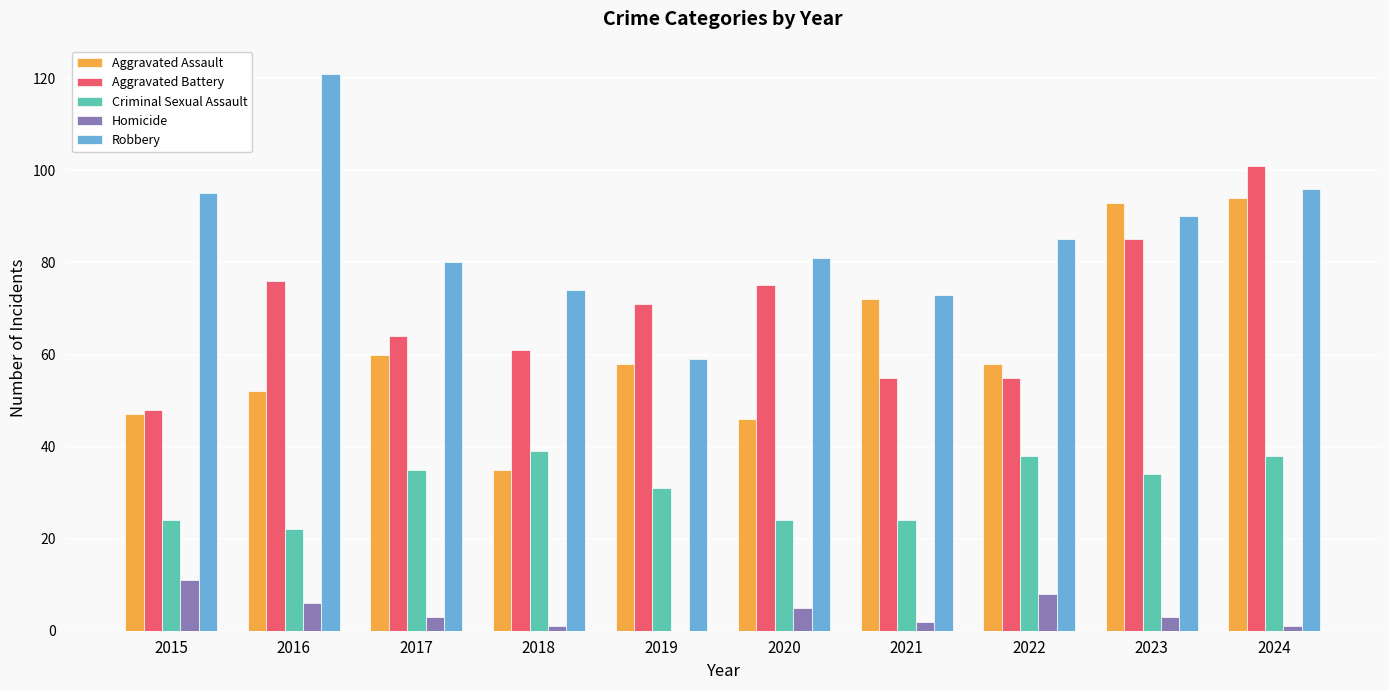

What is the maximum value shown in the chart?

121